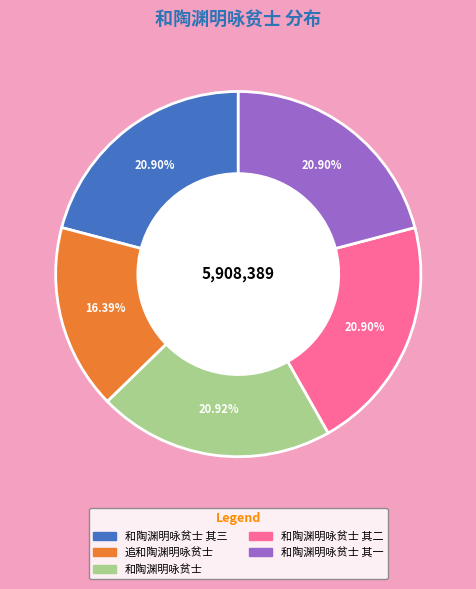

Is there any slice that represents more than half of the pie?

No